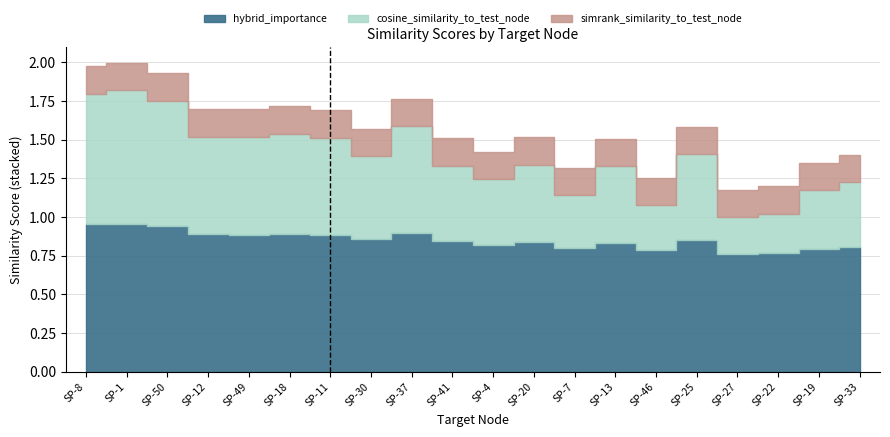

In cosine_similarity_to_test_node, how many points are higher than both neighbors (excluding endpoints)?

6